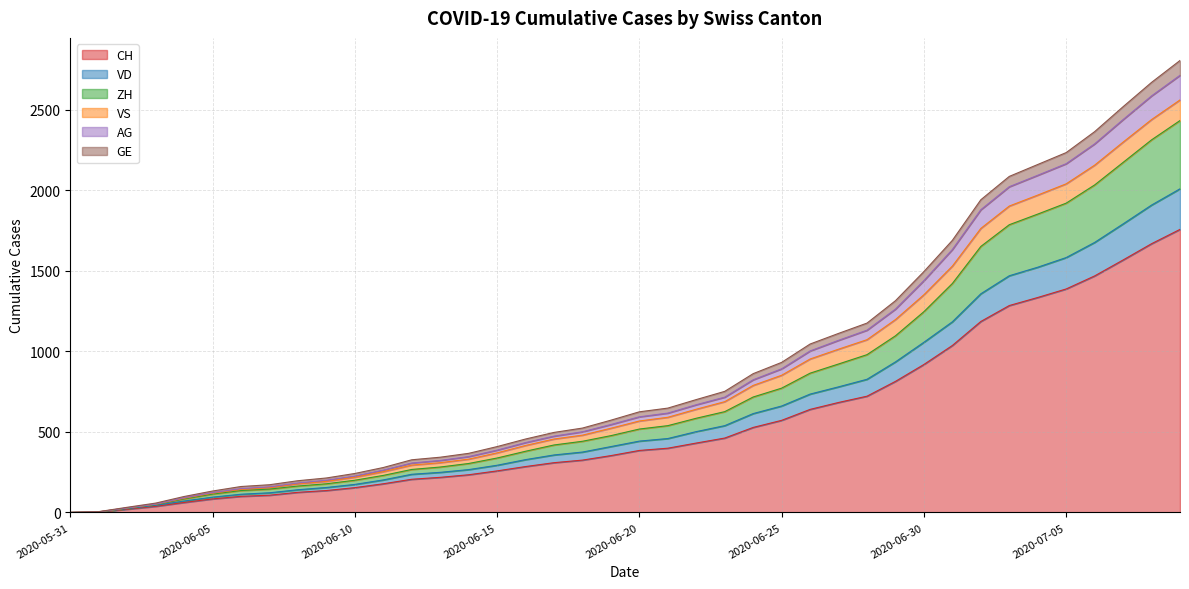

List the labels in order of AG value, smallest first.

2020-05-31, 2020-06-01, 2020-06-02, 2020-06-03, 2020-06-04, 2020-06-05, 2020-06-06, 2020-06-07, 2020-06-08, 2020-06-09, 2020-06-10, 2020-06-11, 2020-06-12, 2020-06-13, 2020-06-14, 2020-06-15, 2020-06-16, 2020-06-17, 2020-06-18, 2020-06-19, 2020-06-20, 2020-06-21, 2020-06-22, 2020-06-23, 2020-06-24, 2020-06-25, 2020-06-26, 2020-06-27, 2020-06-28, 2020-06-29, 2020-06-30, 2020-07-01, 2020-07-02, 2020-07-03, 2020-07-04, 2020-07-05, 2020-07-06, 2020-07-07, 2020-07-08, 2020-07-09